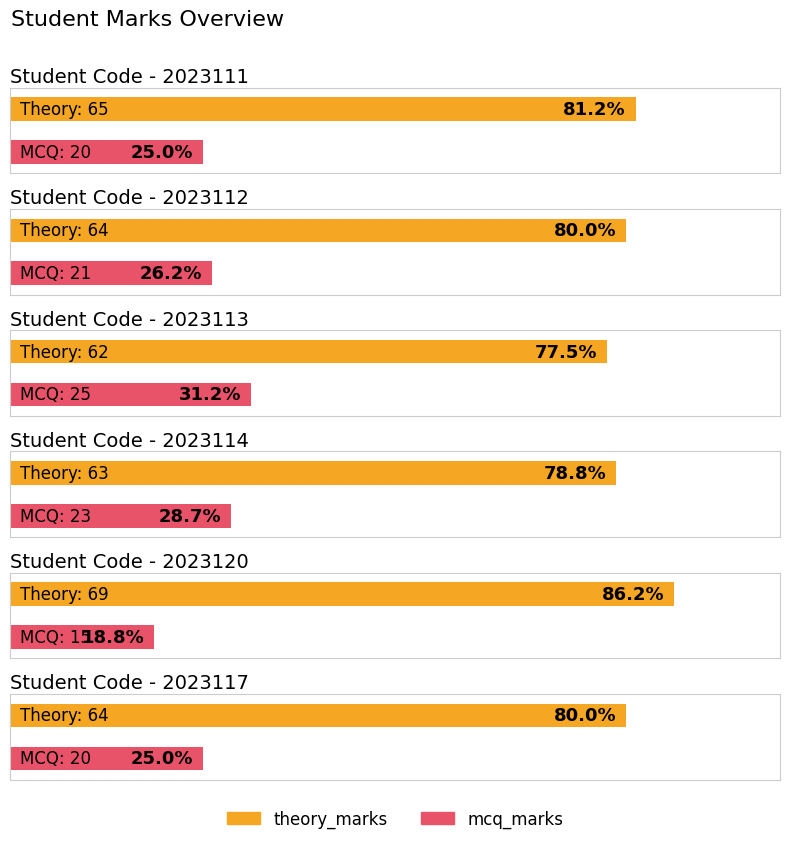

True or false: theory_marks has a value of 102 at 2023113.

False